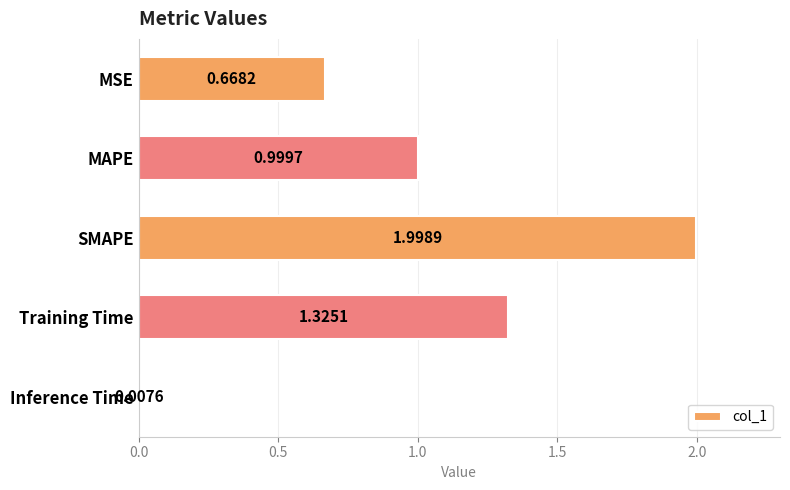

Rank the categories by value from highest to lowest.

SMAPE, Training Time, MAPE, MSE, Inference Time